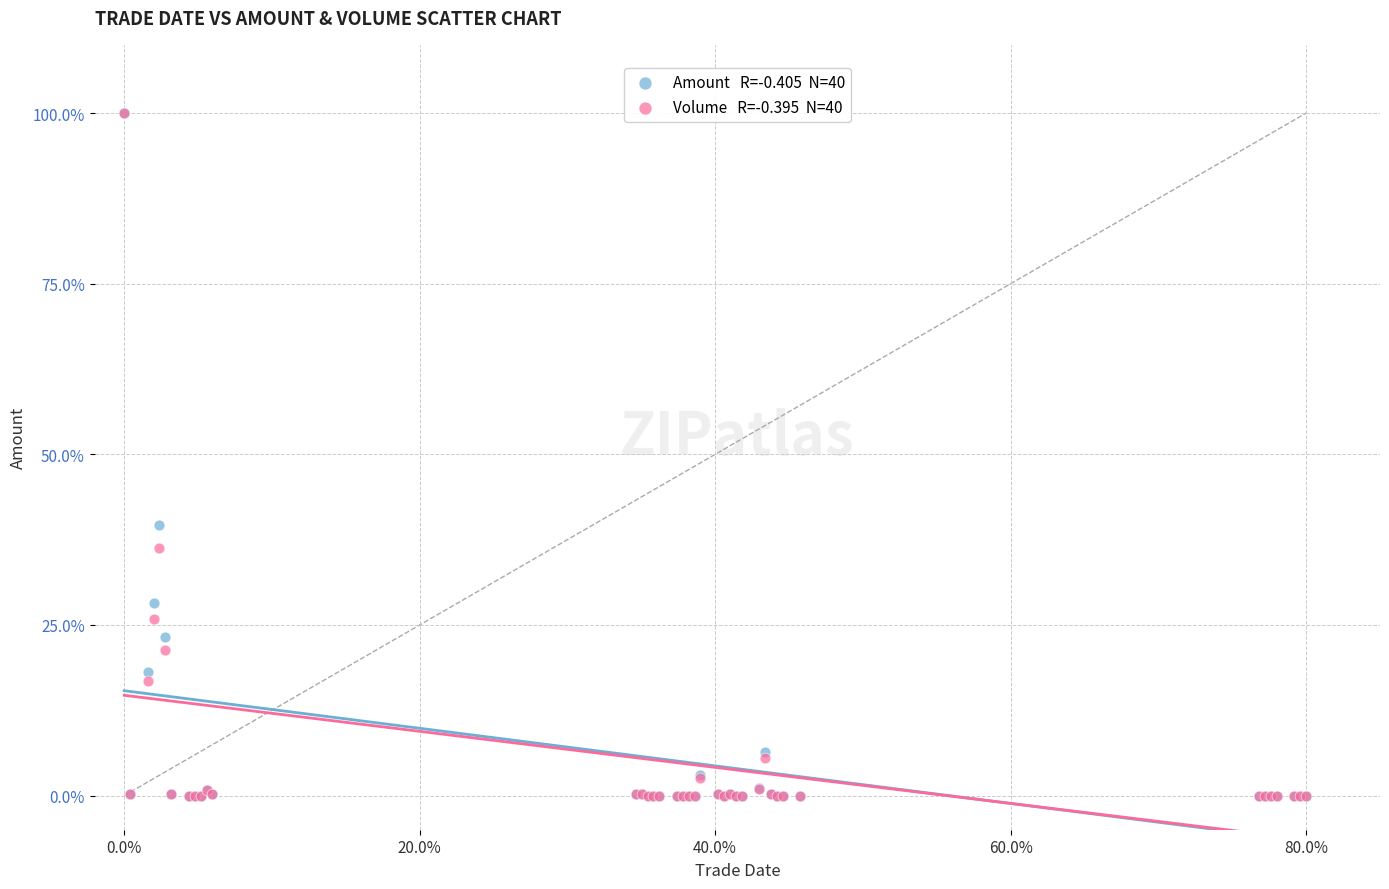

Across all series, what Y value is closest to 50?

39.7